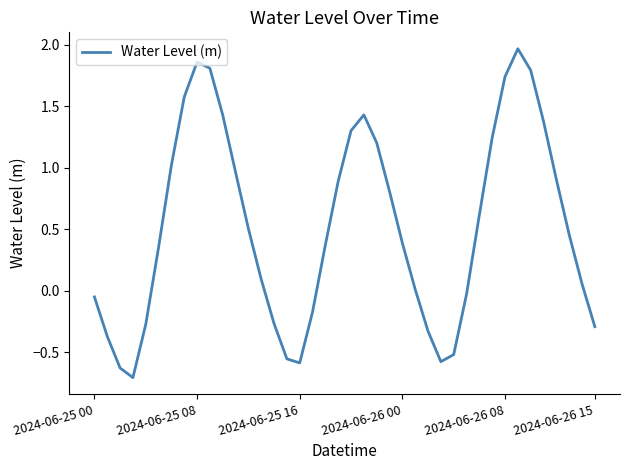

What is the difference between the maximum and minimum values?

2.7